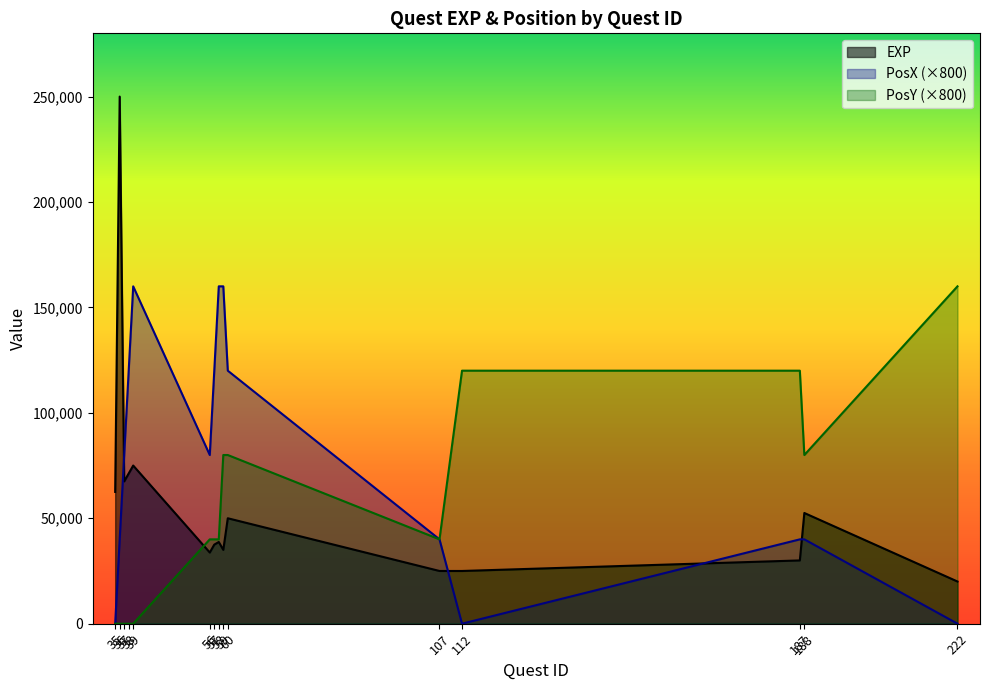

What is the value of the PosY point at the 12th from the left?

120000